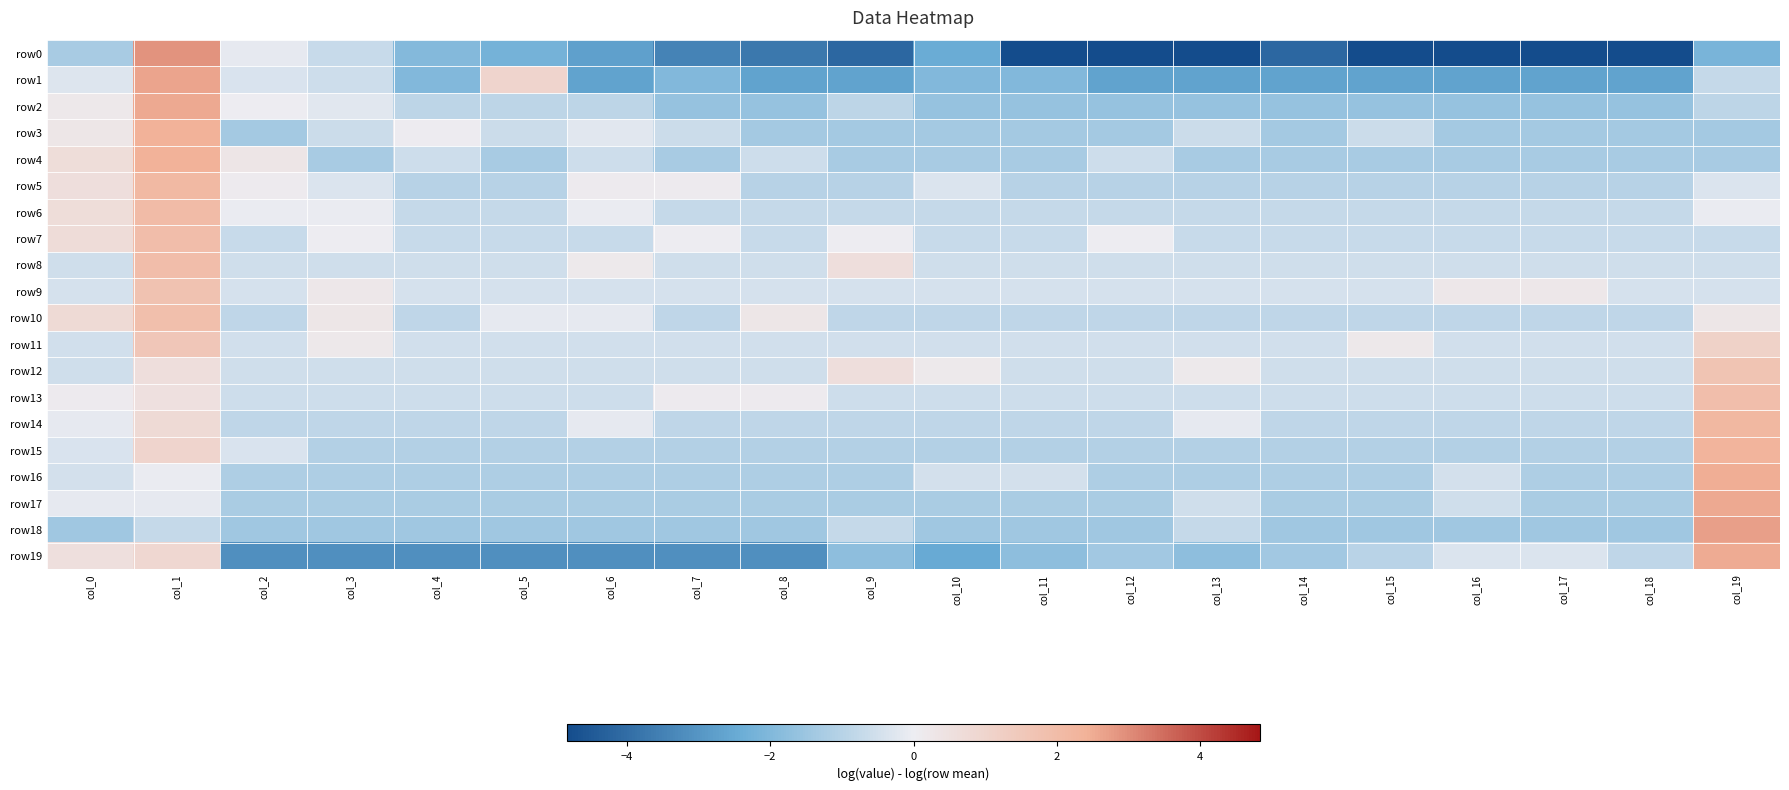

What is the smallest value displayed?

-4.8